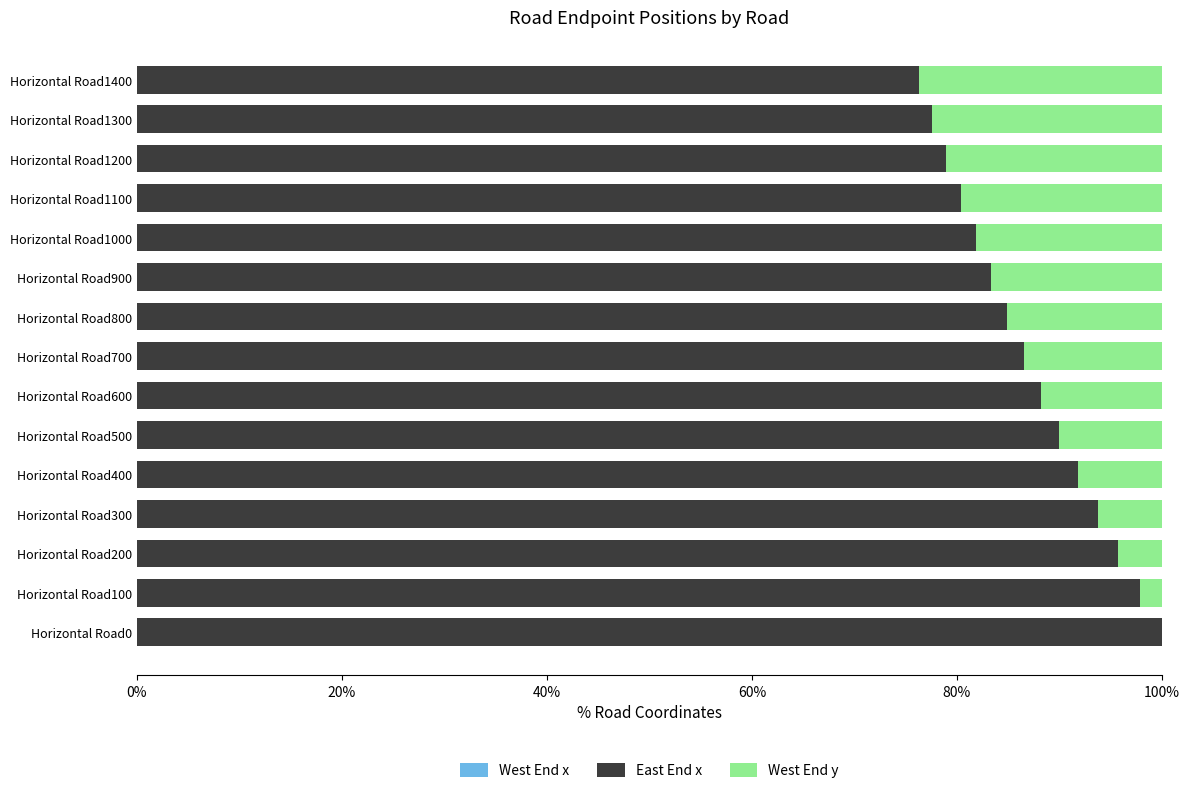

Is it true that East End x equals 141.9 at Horizontal Road1200?

False